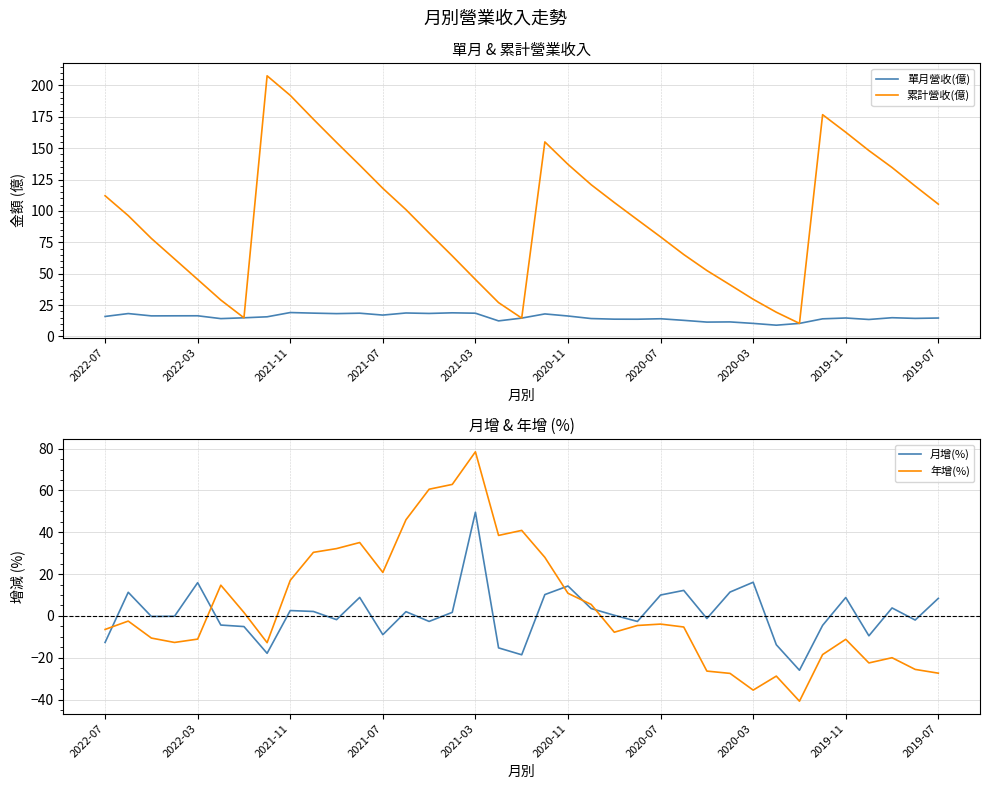

Which series has the largest range (max minus min)?

累計營收(億)